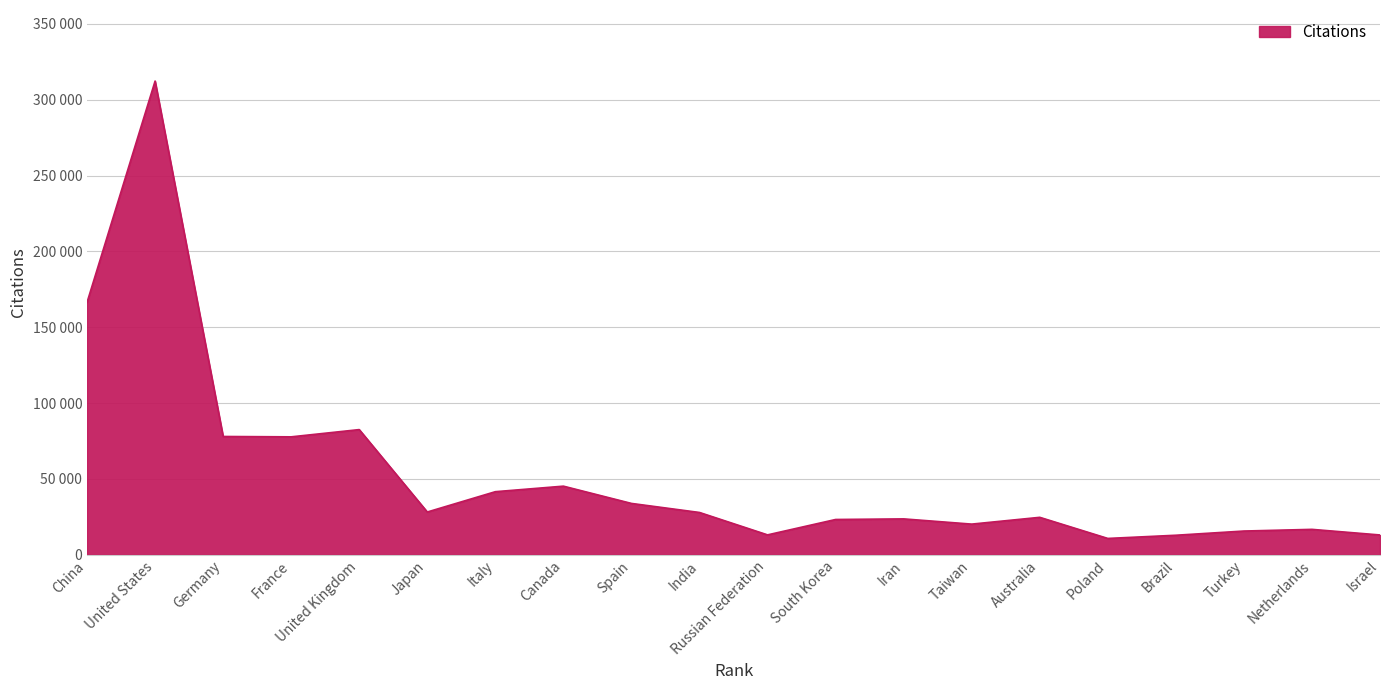

How many interior local peaks (higher than both neighbors) does the data have?

6